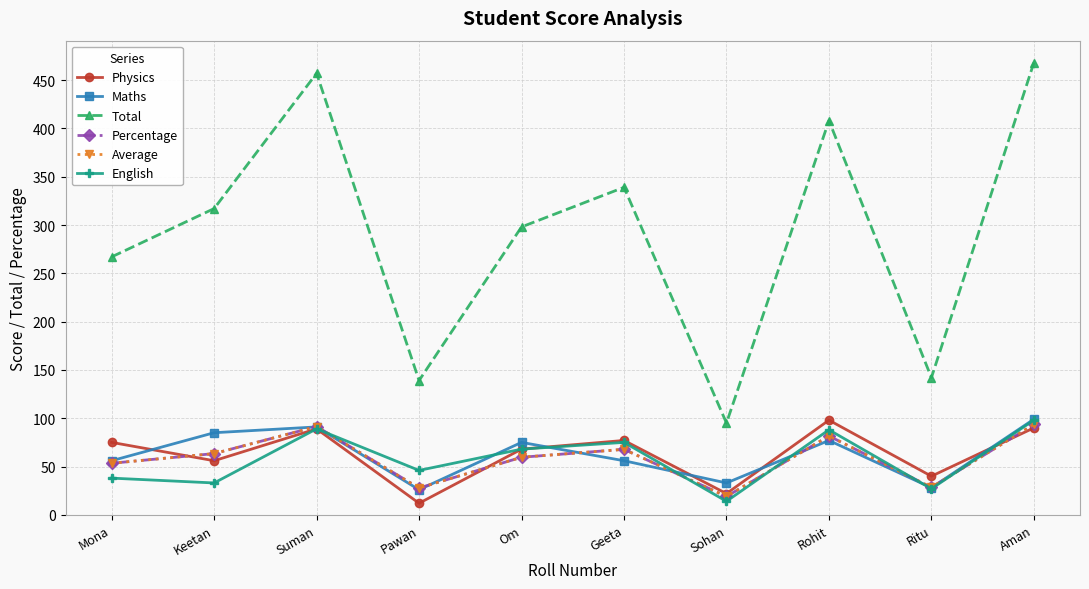

Does the chart have visible grid lines?

Yes